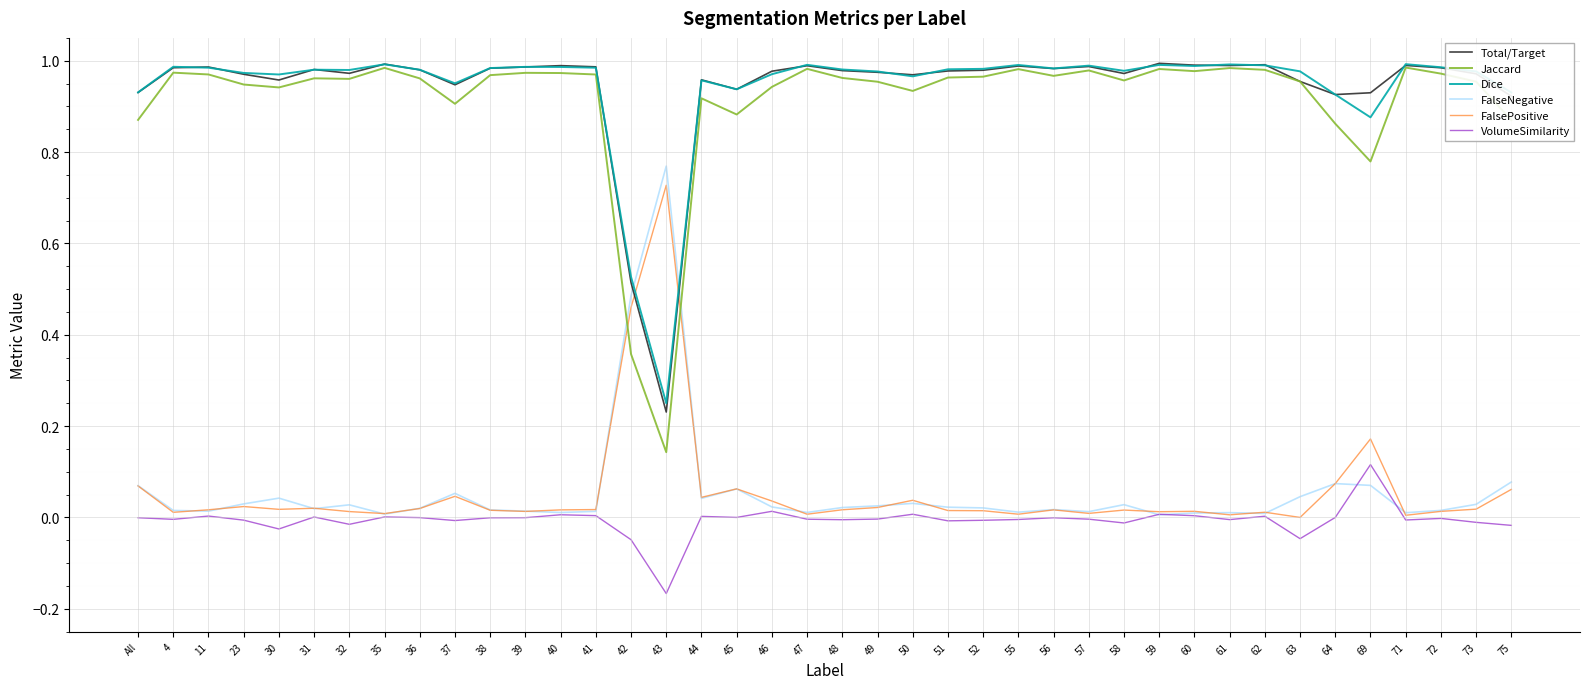

True or false: FalseNegative and Total/Target cross at least once.

True